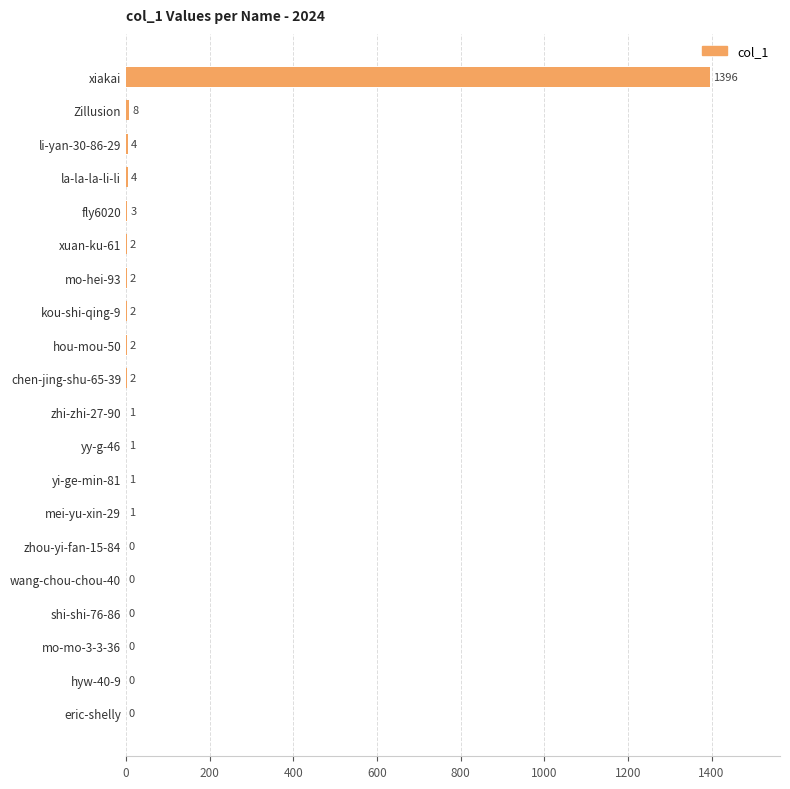

Between fly6020 and yy-g-46, which is larger?

fly6020